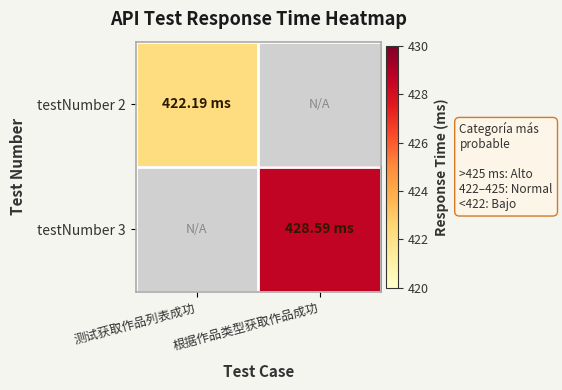

Where is testNumber 2 nearest to the value 422?

测试获取作品列表成功